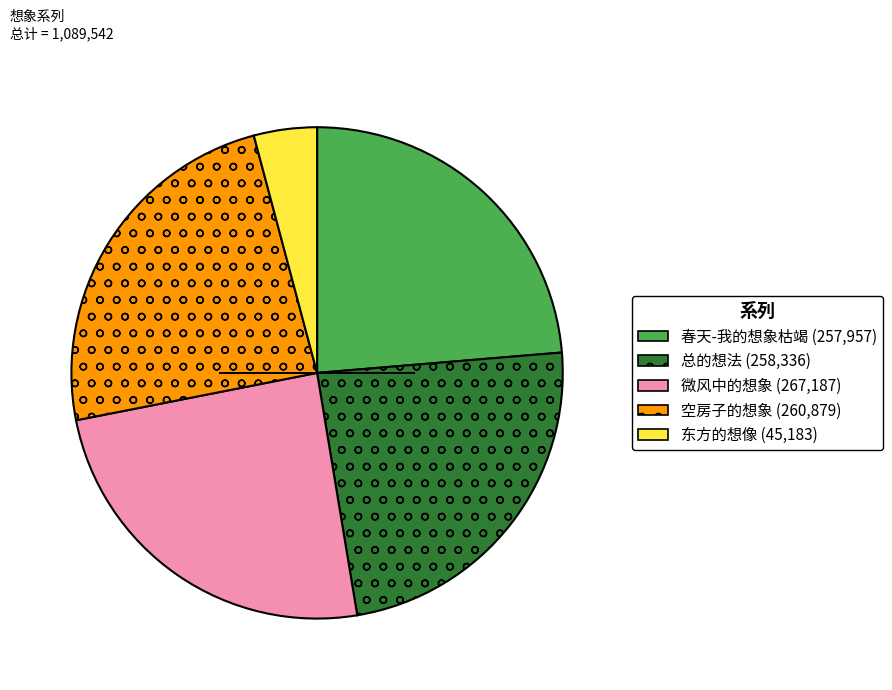

Is it true that 微风中的想象 is 13% of the pie?

False